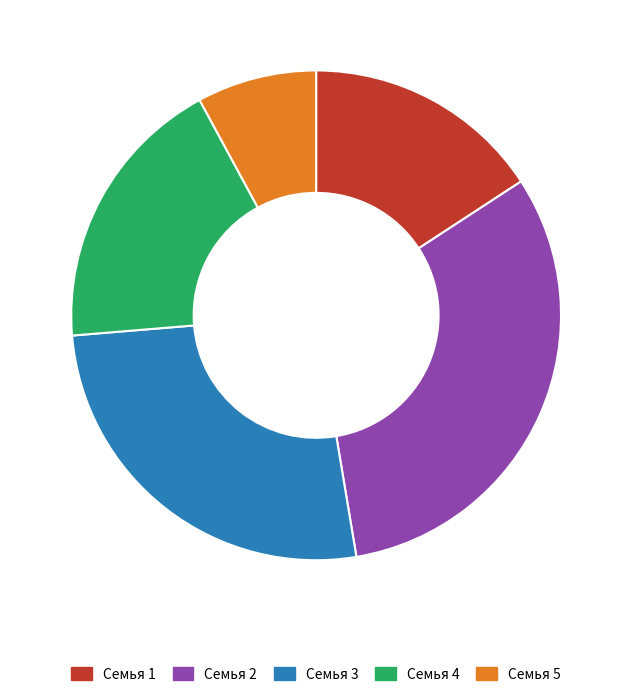

How many segments does this pie chart have?

5